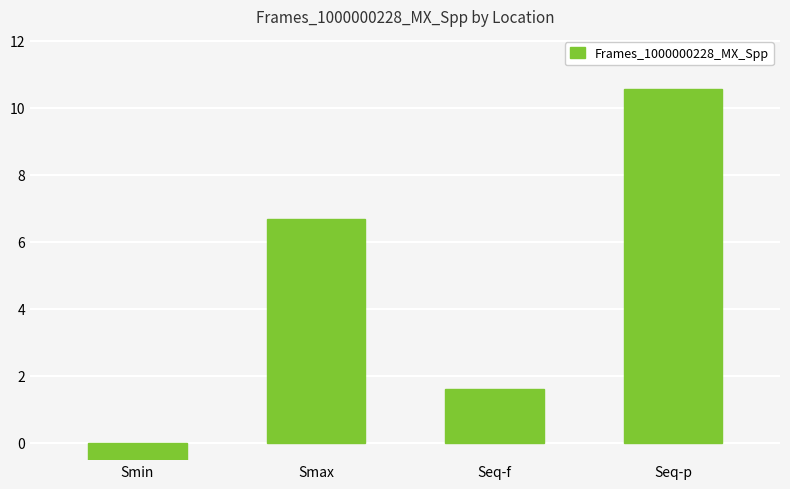

Reading left to right, list all the values displayed in this chart.

-0.5	6.7	1.6	10.6